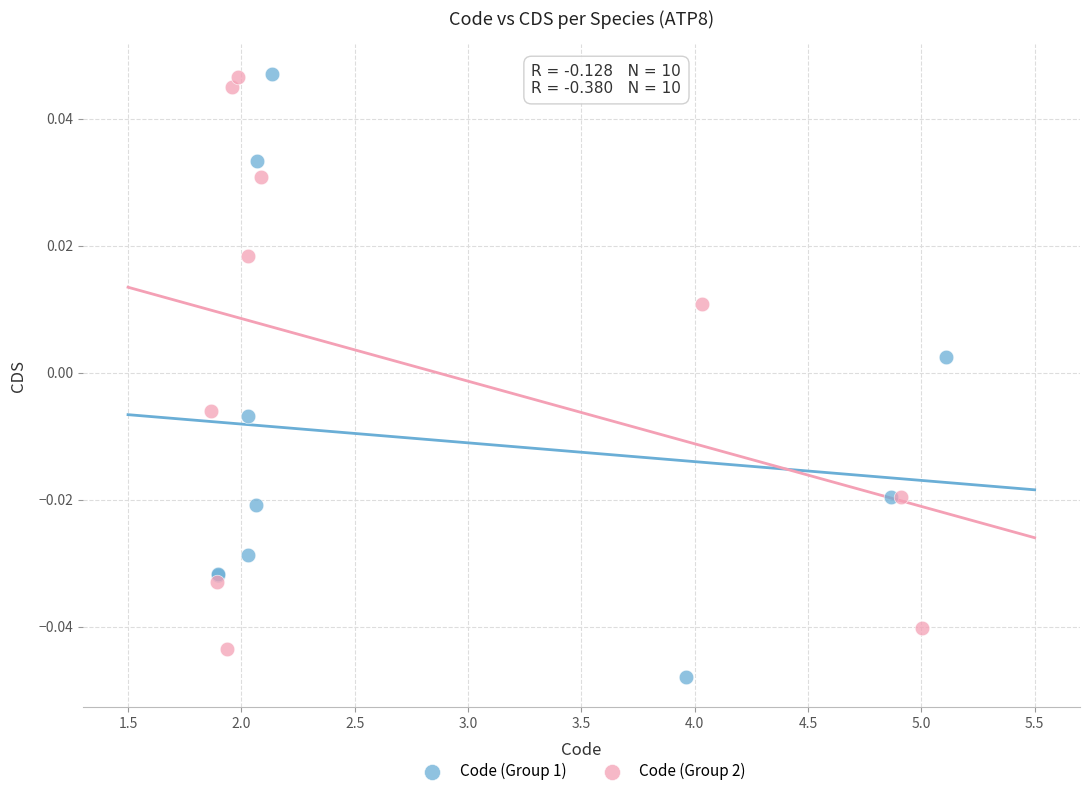

What are all the series names shown in the legend?

Code (Group 1), Code (Group 2)